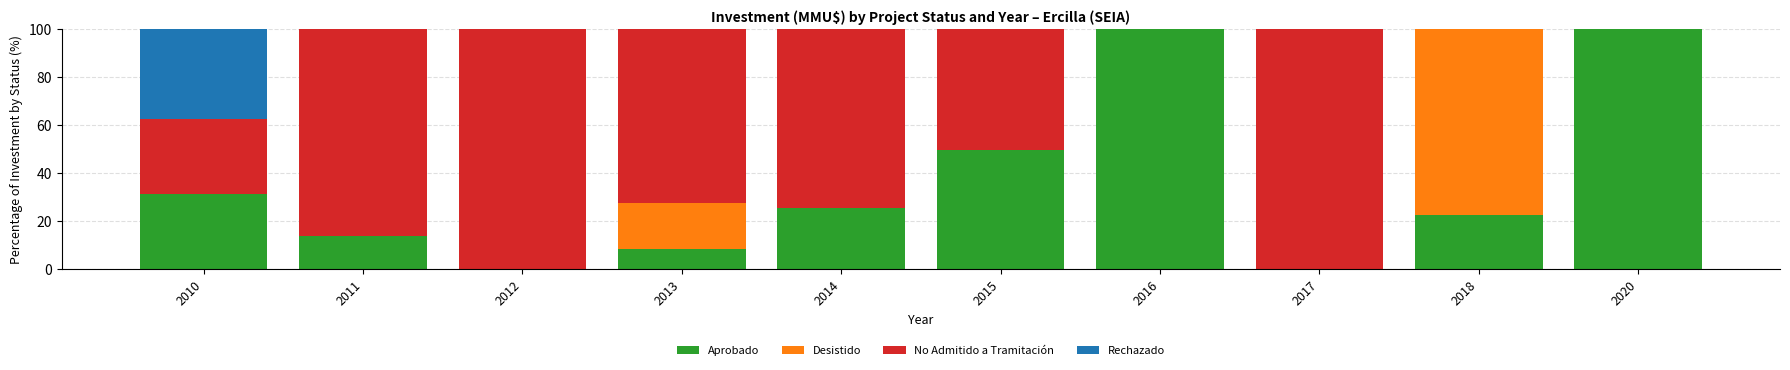

The value of Aprobado at 2012 is 0.0. True or false?

True